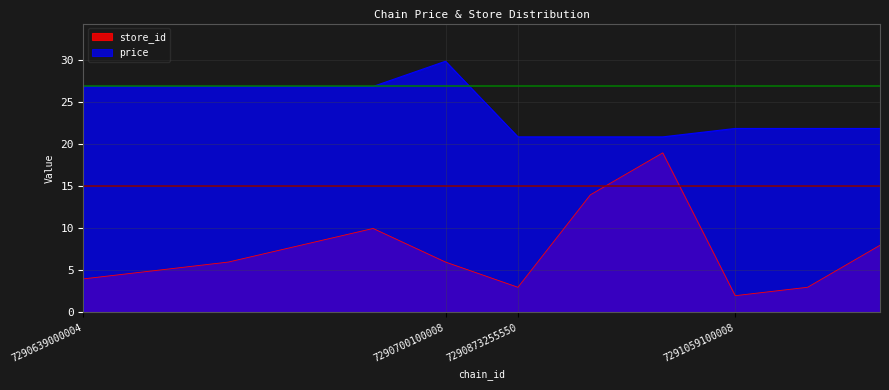

True or false: price and store_id intersect in this chart.

False